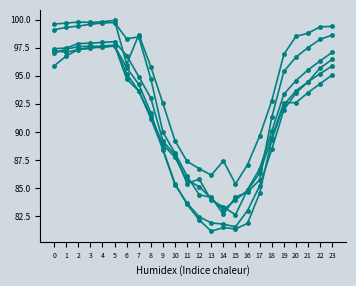

Does the chart have visible grid lines?

No